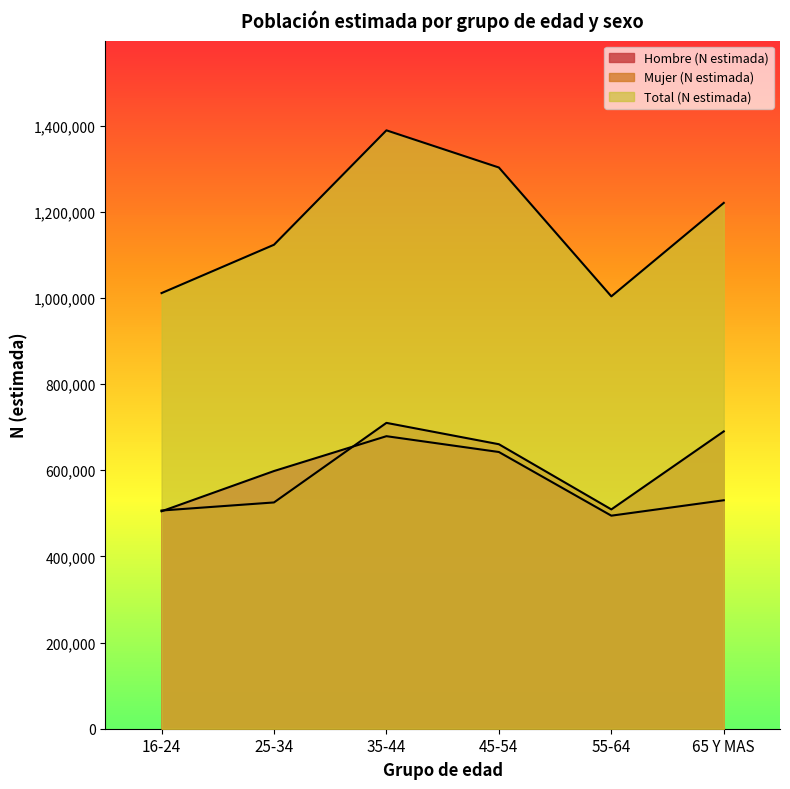

The value of Total (N estimada) at 35-44 is 2073073. True or false?

False